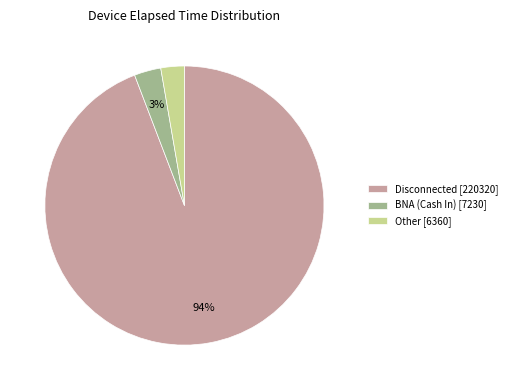

Which category accounts for the majority?

Disconnected [220320]